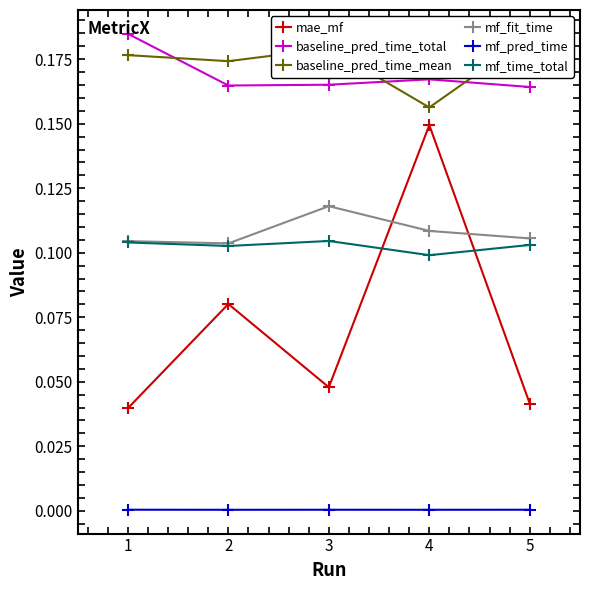

Is it true that mf_pred_time equals 0.0 at 1?

True